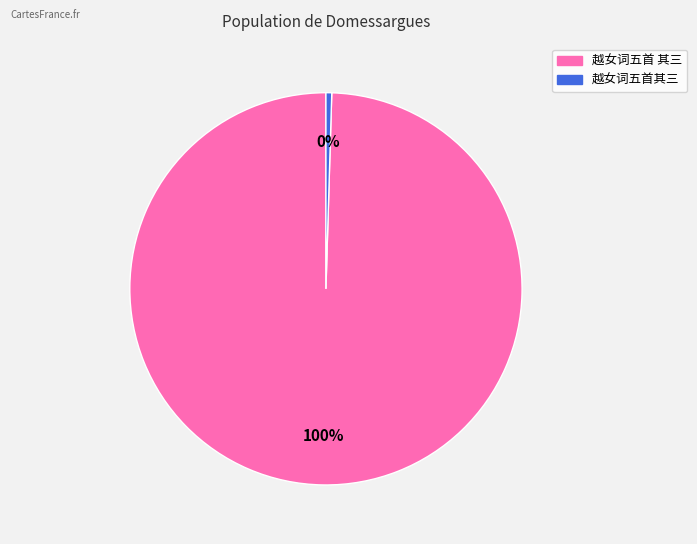

Which has a higher value, 越女词五首其三 or 越女词五首 其三?

越女词五首 其三